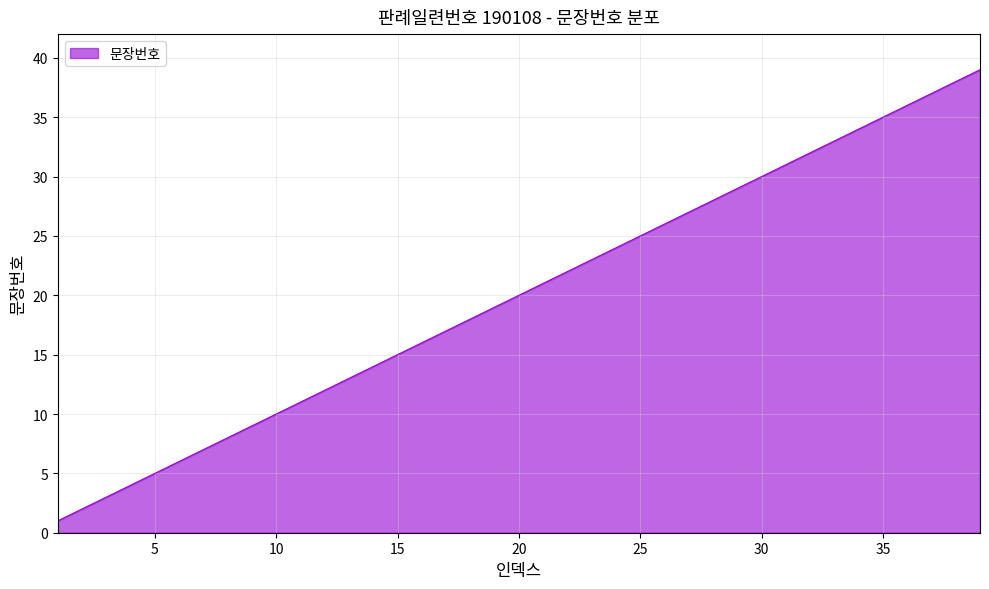

What is the maximum value shown in the chart?

39